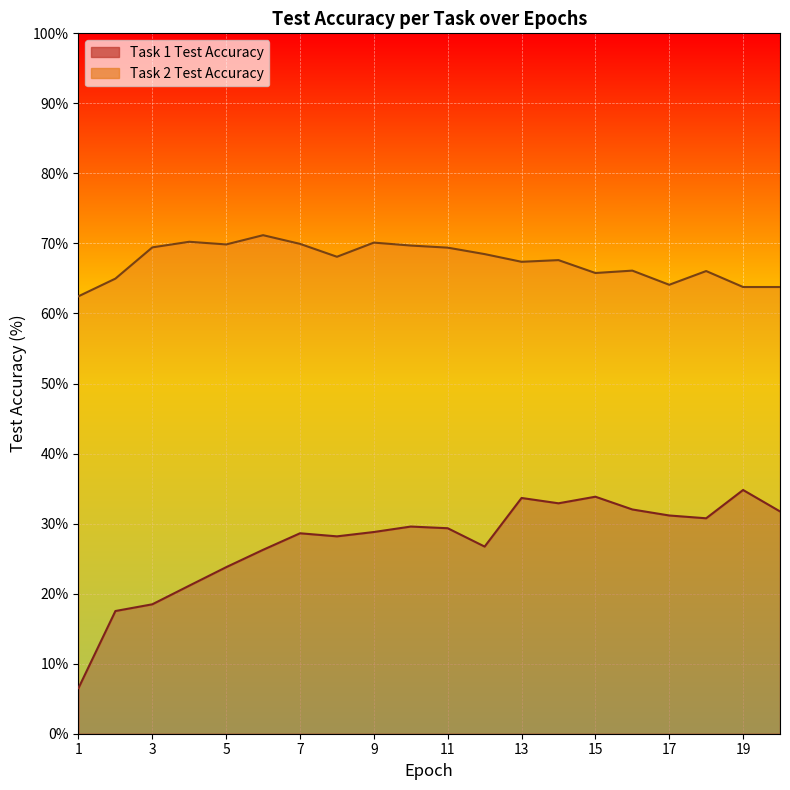

At which category does Task 1 Test Accuracy reach its first local peak?

7